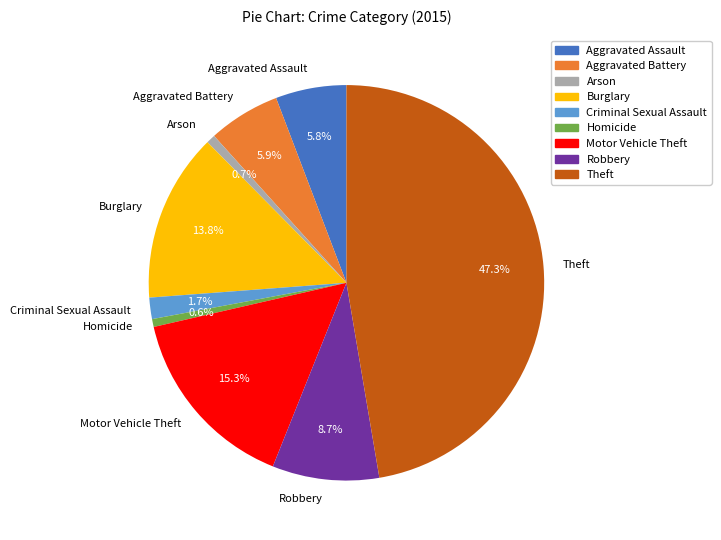

Between Aggravated Battery and Robbery, which is larger?

Robbery